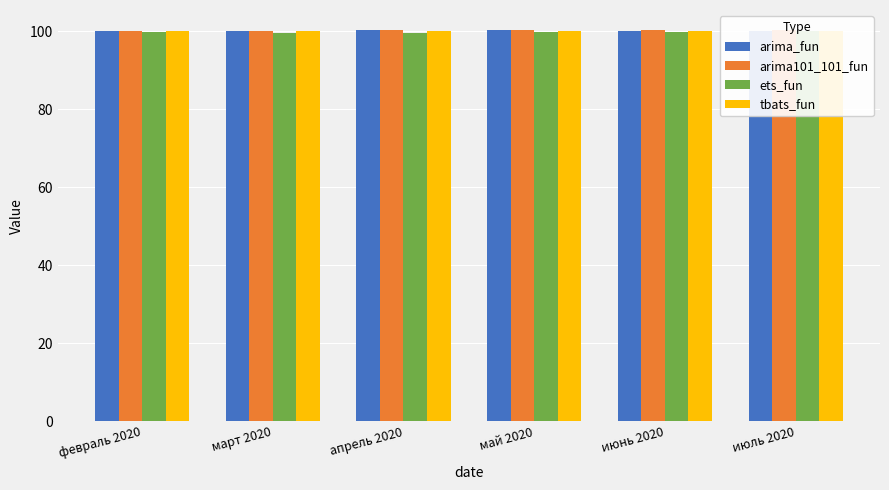

Are the bars grouped side by side (vs. stacked)?

Yes